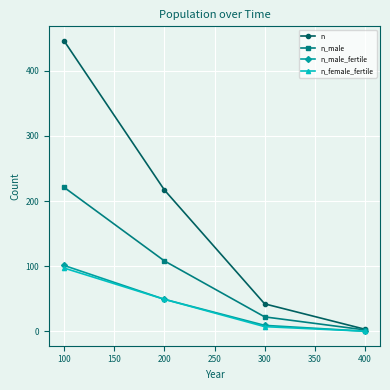

Reading left to right, what are all the values shown in this chart?

n: 446	217	42	3
n_male: 221	108	22	2
n_male_fertile: 101	49	9	0
n_female_fertile: 97	49	7	0